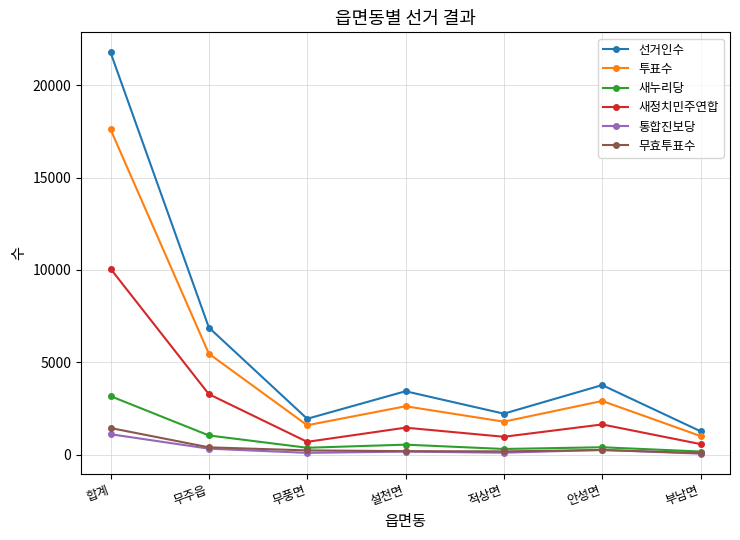

True or false: 무효투표수 and 투표수 cross at least once.

False